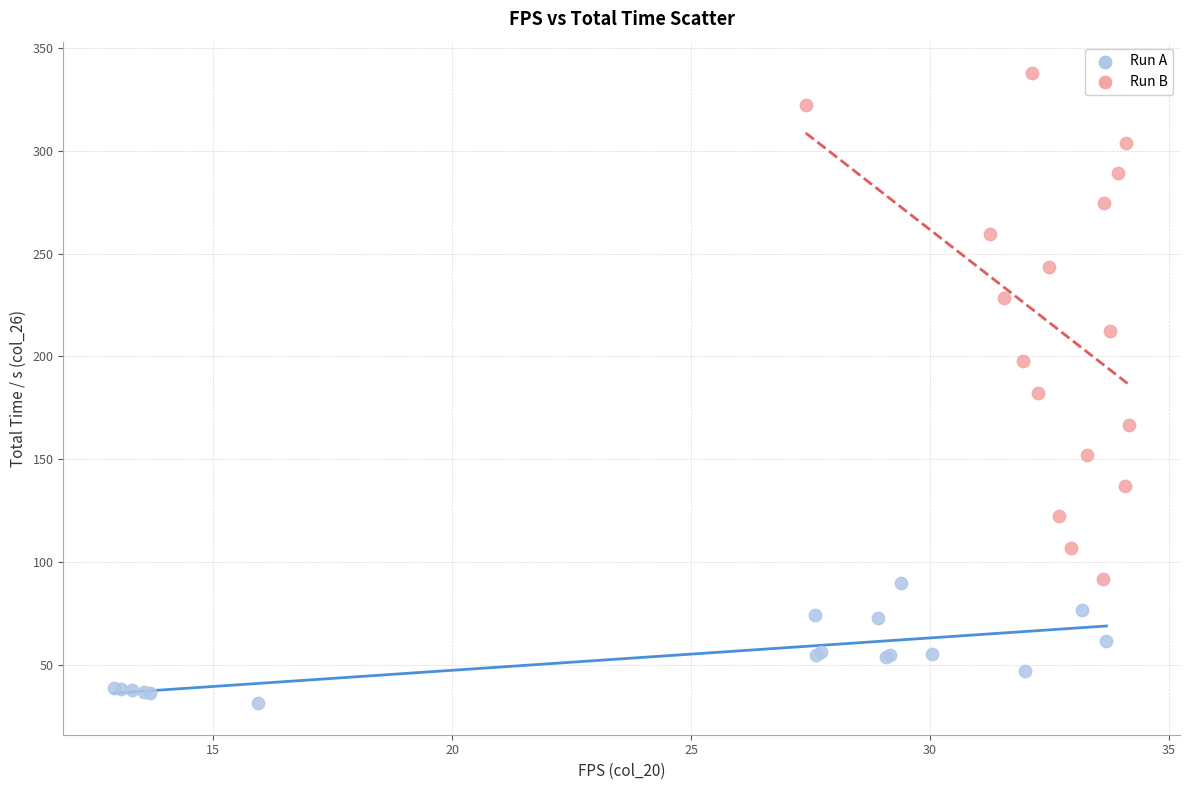

Which series reaches the minimum Y coordinate?

Run A